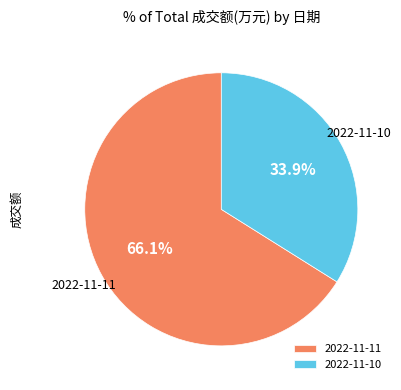

To the nearest percent, what portion does 2022-11-11 represent?

66%